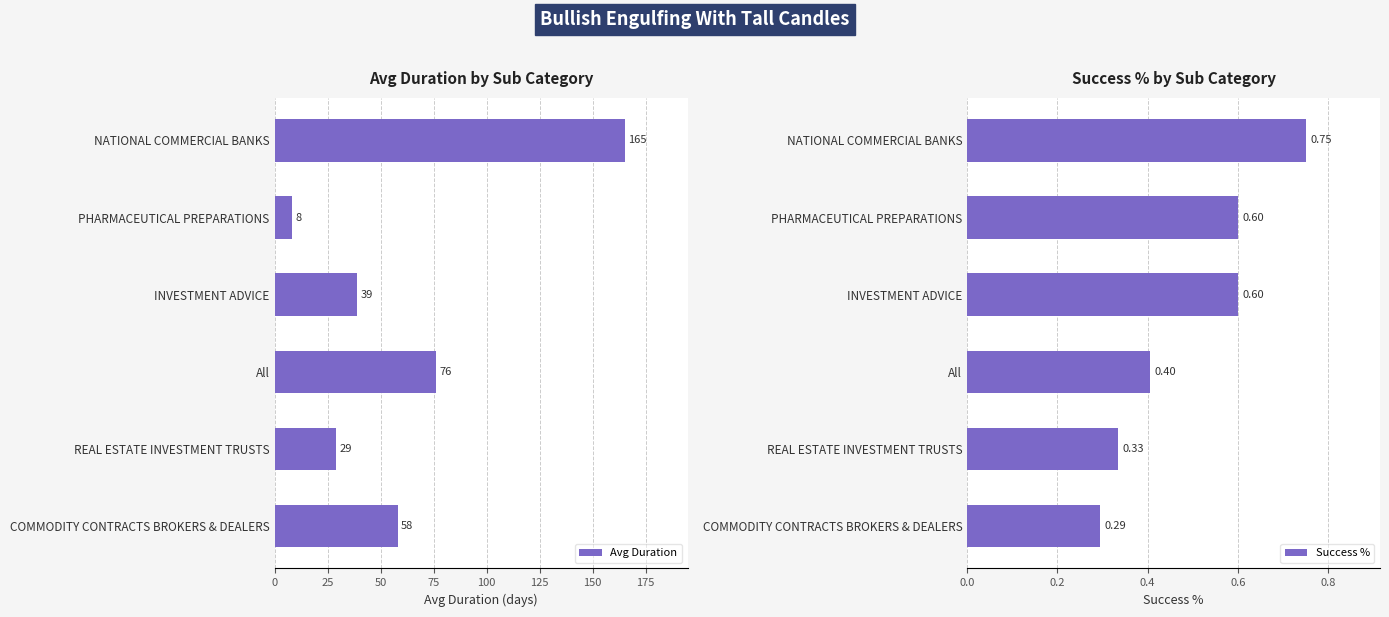

What is the difference between the maximum and second lowest values in the Avg Duration series?

136